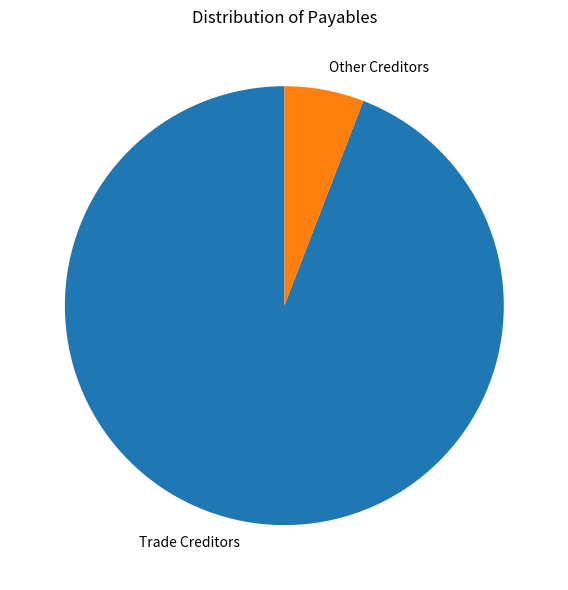

Count the number of slices in the pie.

2